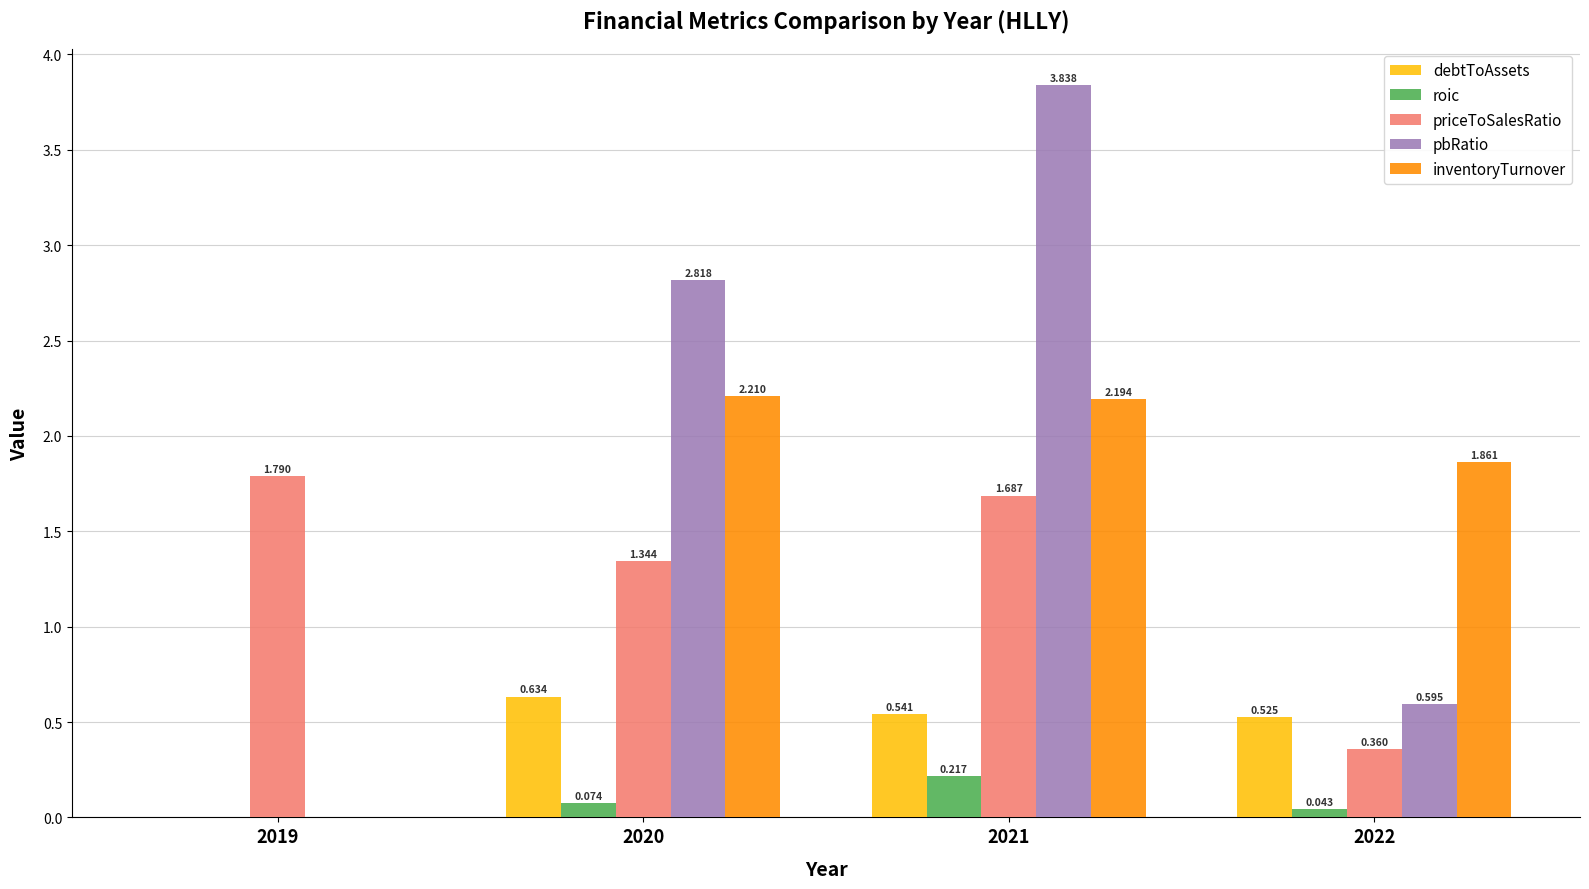

How many groups of bars are there?

4